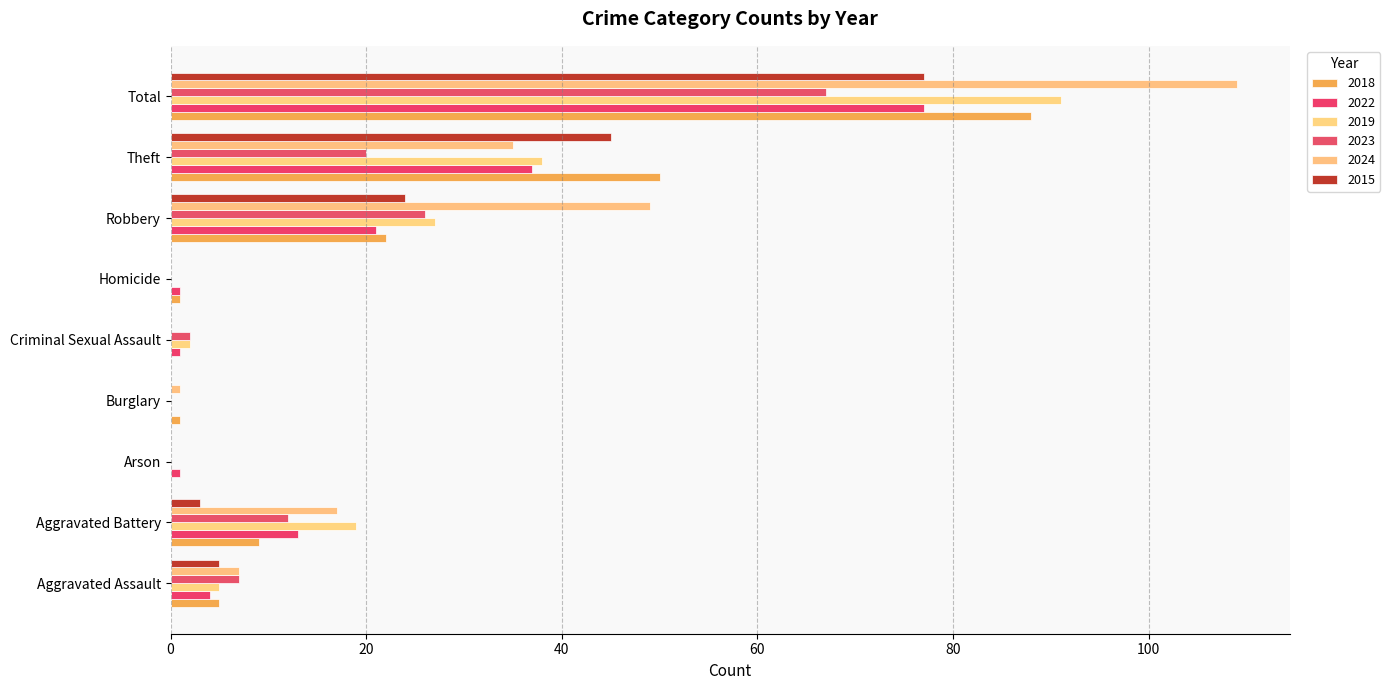

Which series has the largest total across all categories?

2024